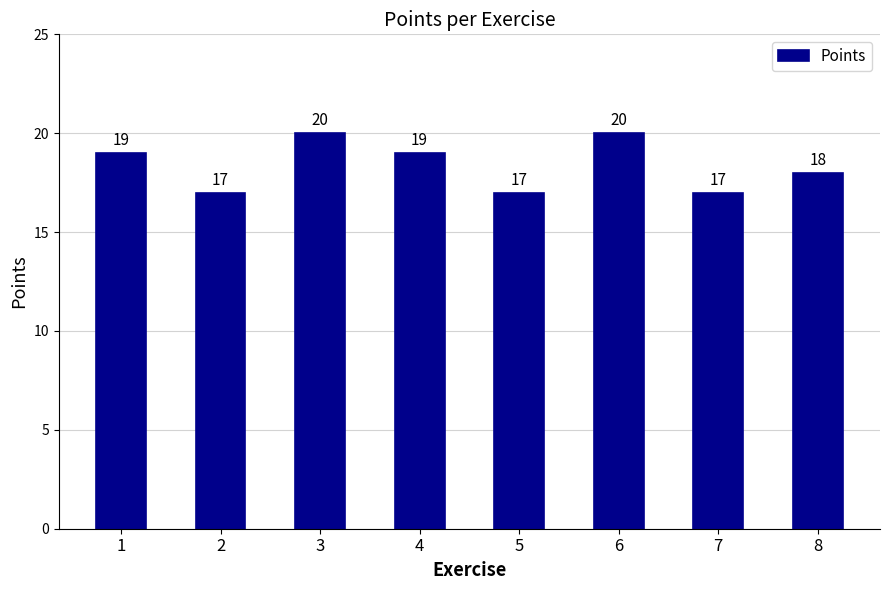

Reading right to left, transcribe all the data shown in this chart.

18	17	20	17	19	20	17	19